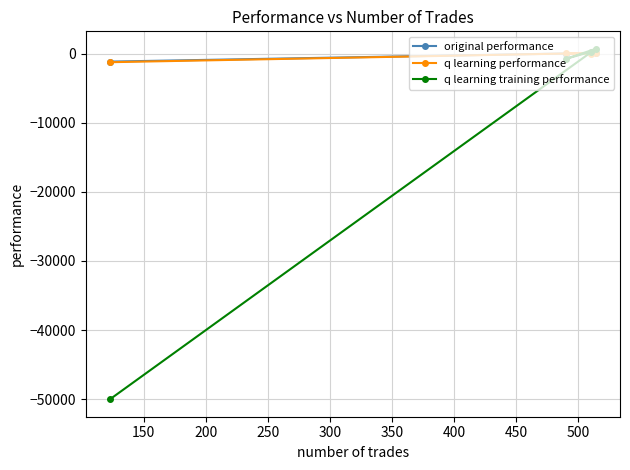

What is the smallest value displayed?

-50000.0